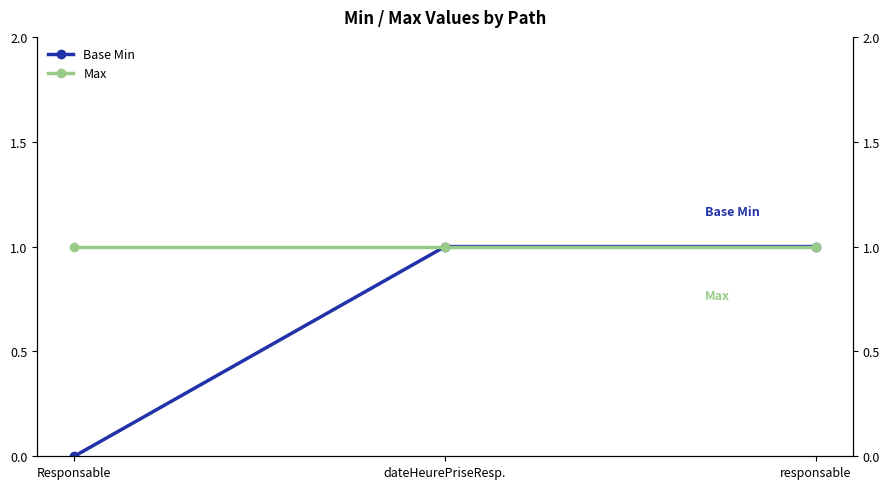

True or false: Base Min has a value of 0 at Responsable.

True